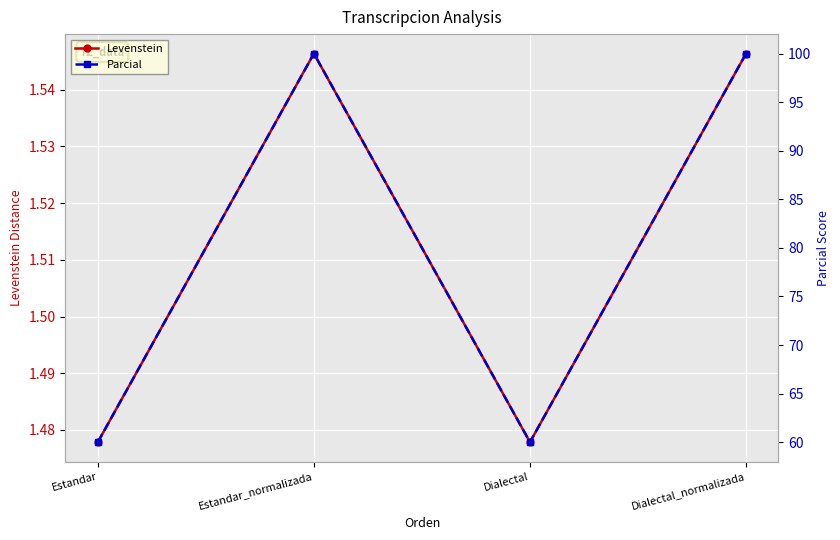

How many data points does each series have?

4